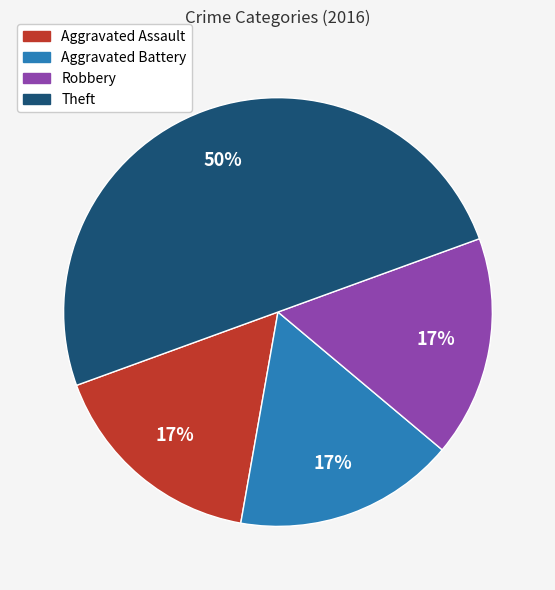

Do Aggravated Assault and Aggravated Battery together represent more than half of the pie?

No